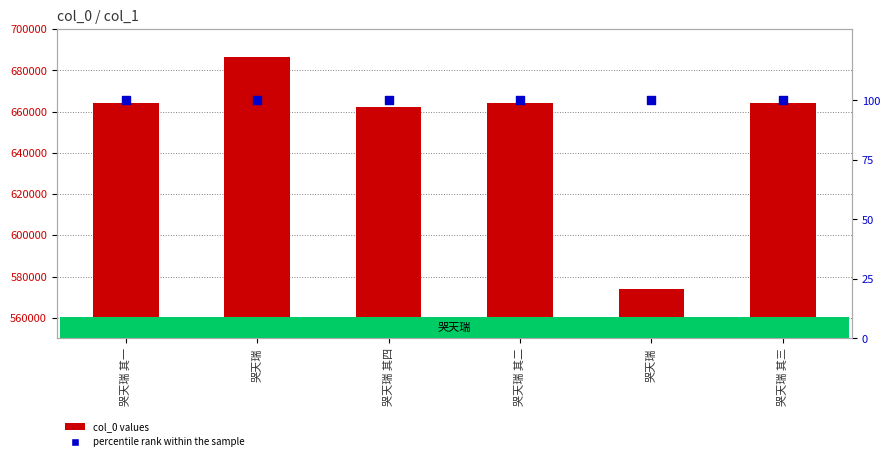

Which series reaches the minimum Y coordinate?

percentile rank within the sample